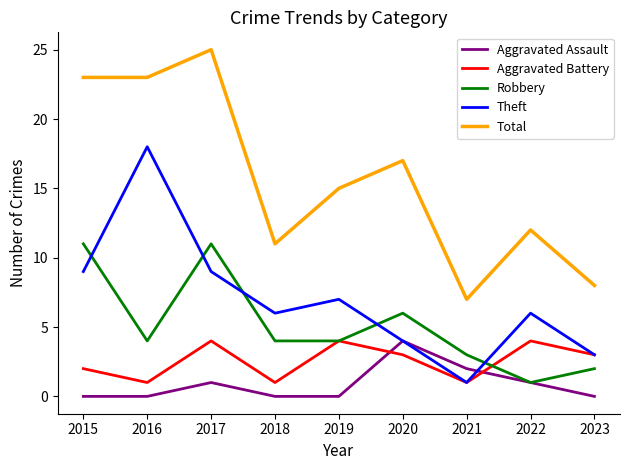

How many distinct data groups are displayed?

5